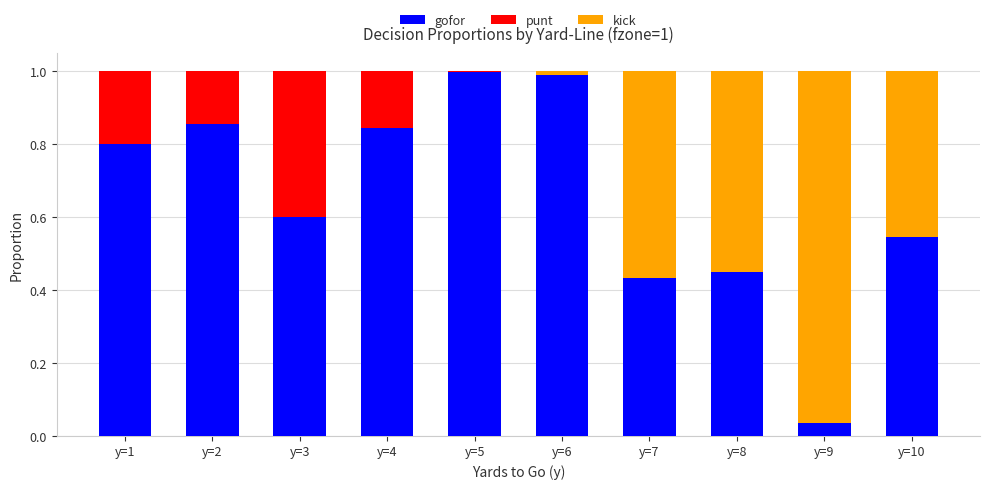

What is the sum of the gofor values at y=7 and y=4?

1.3